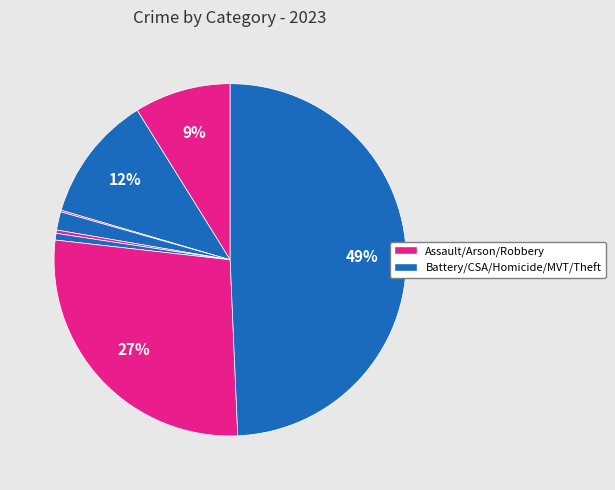

Is there any slice that represents more than half of the pie?

No